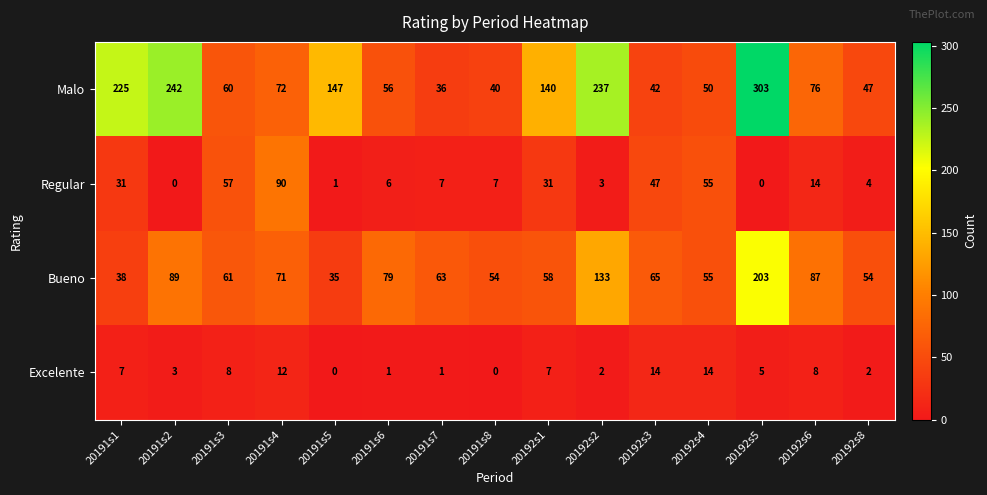

The Excelente series shows 3 at 20192s2. True or false?

False